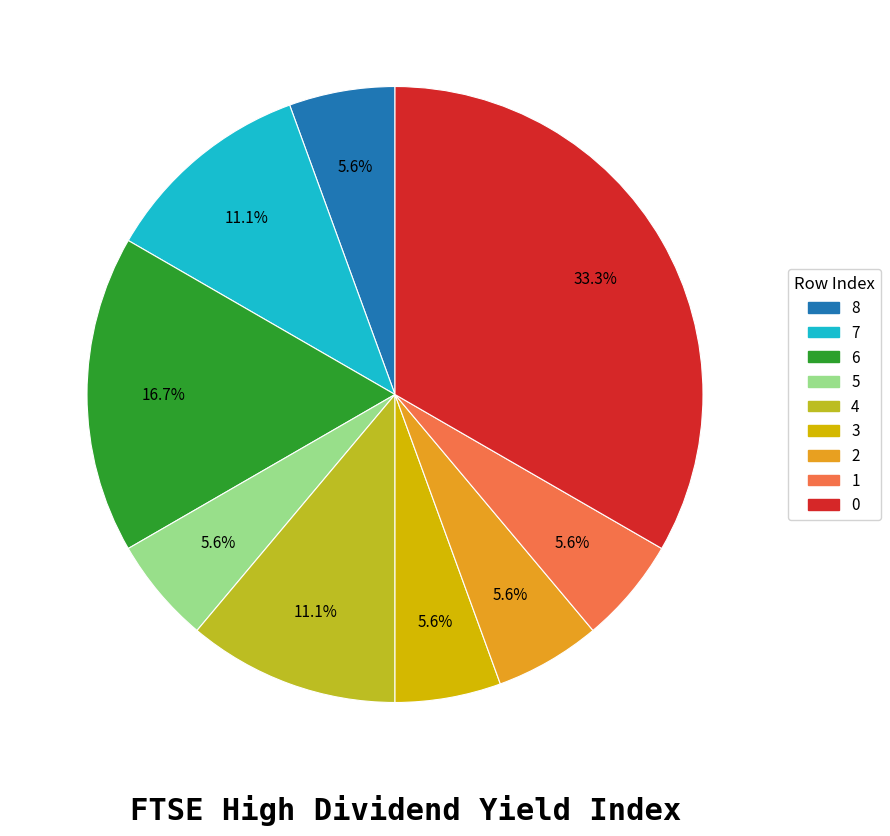

True or false: 7 accounts for 11% of the total.

True